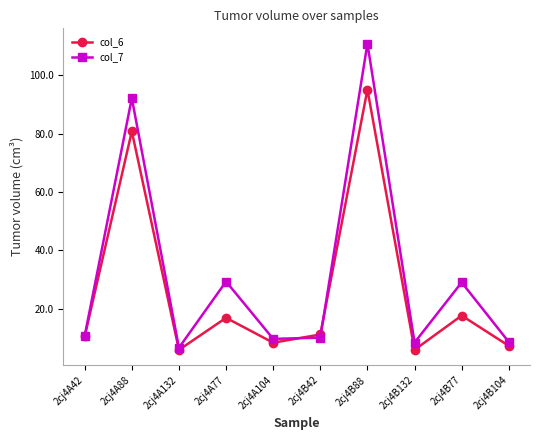

The value of col_7 at 2cj4B104 is 14.0. True or false?

False